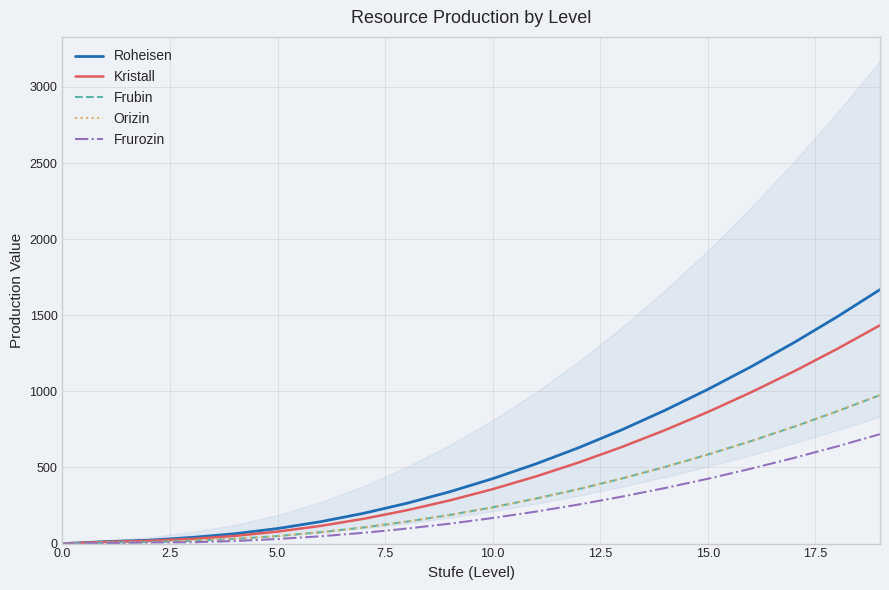

What is the maximum value shown in the chart?

1668.7